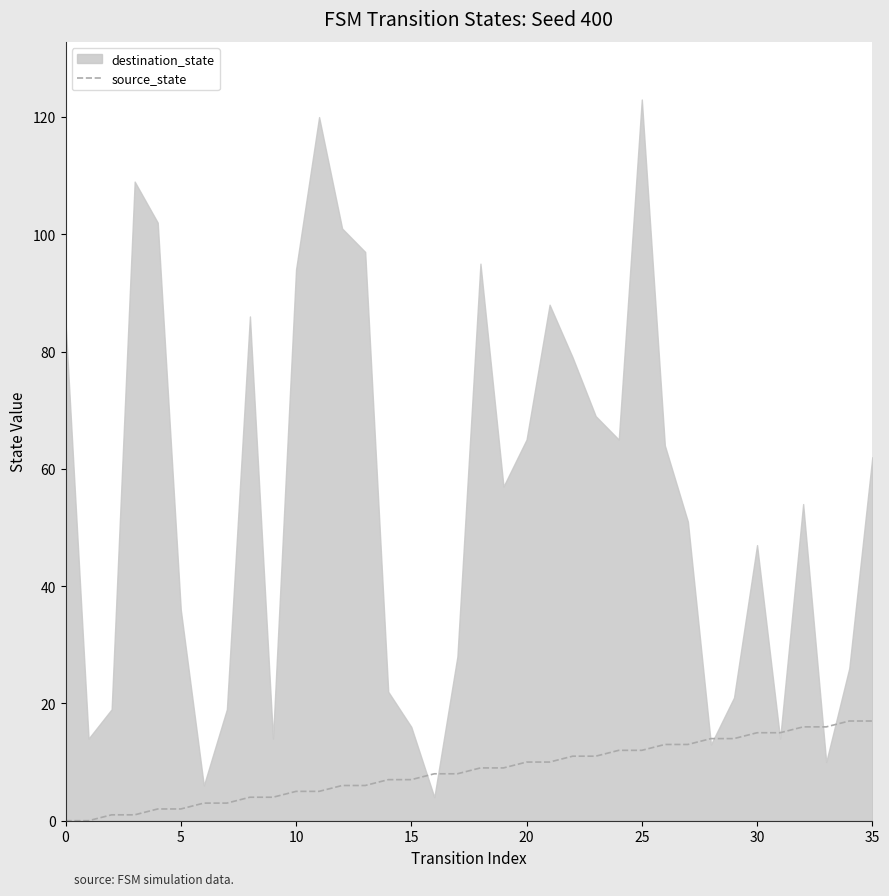

Is it true that source_state equals 10 at 30?

False